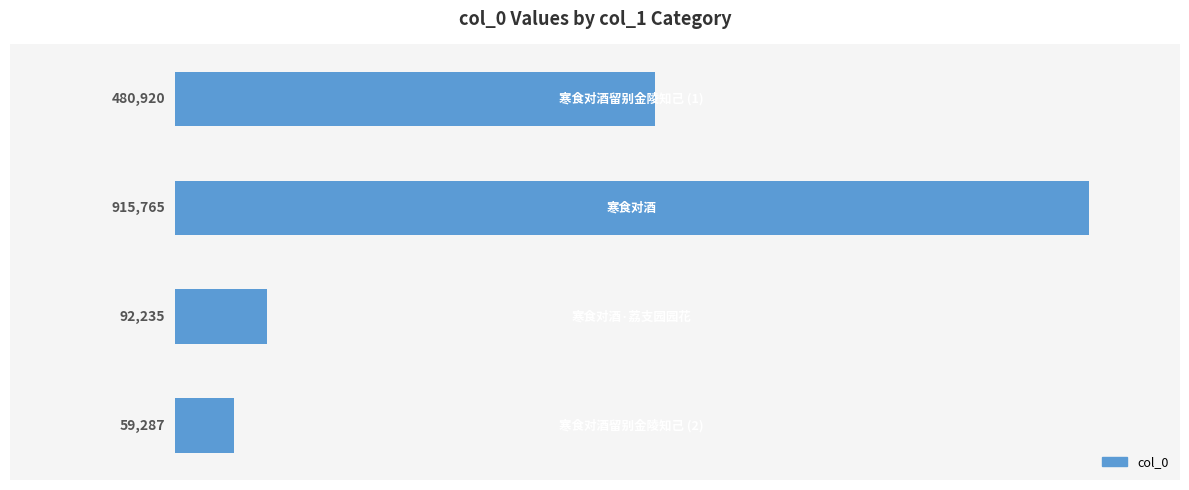

Are the bars horizontal?

Yes